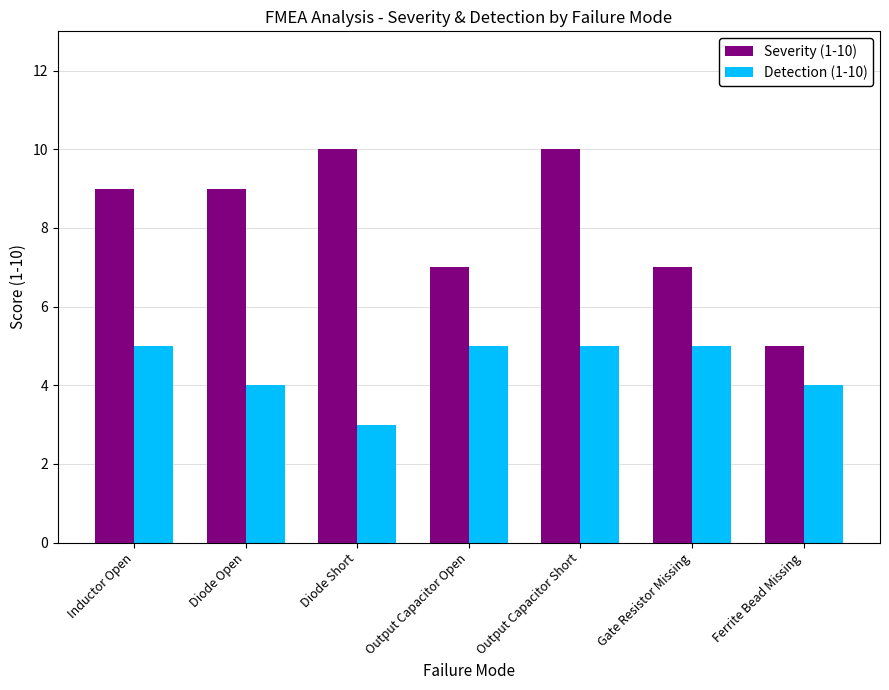

What is the difference between the maximum and minimum values in the Detection (1-10) series?

2